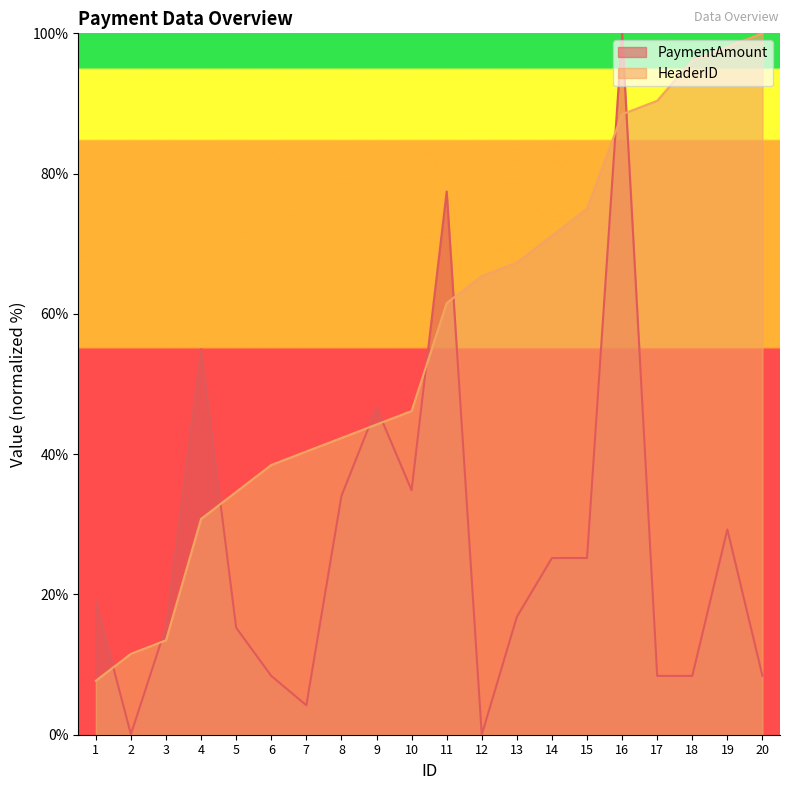

Rank the series by their average value, from lowest to highest.

PaymentAmount, HeaderID